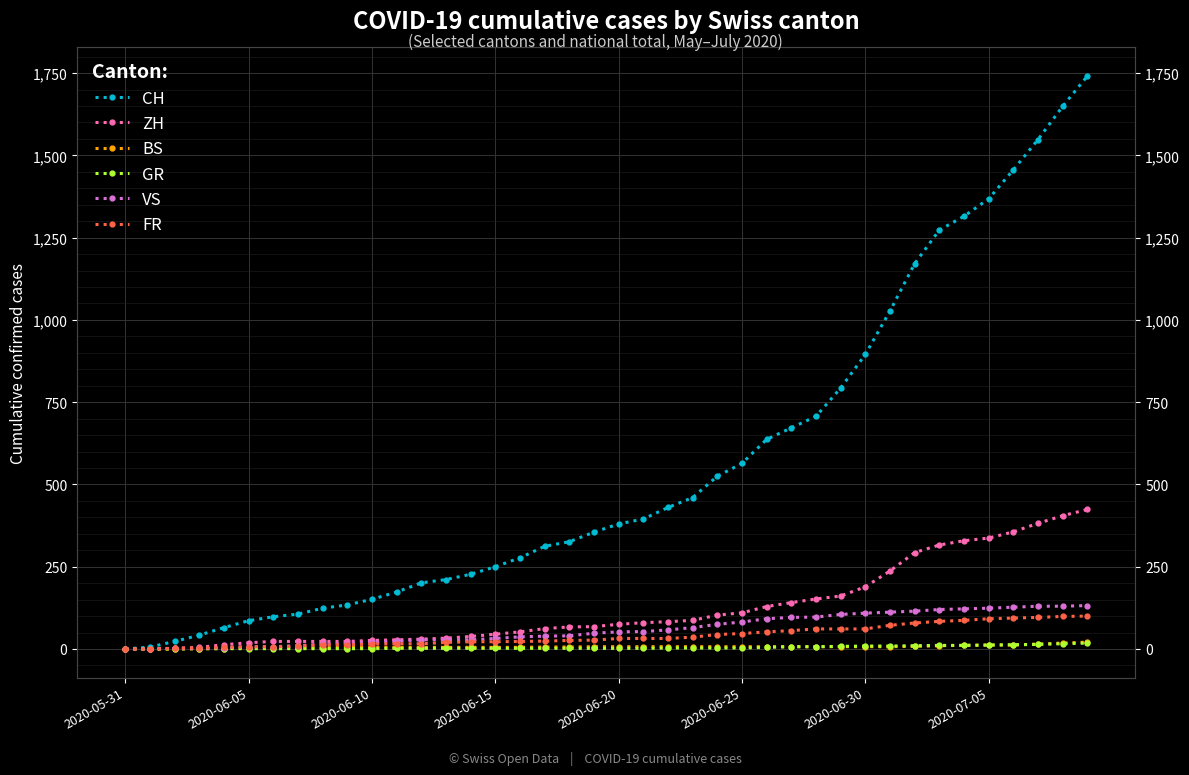

Which series changed the most between 27 and 34?

CH